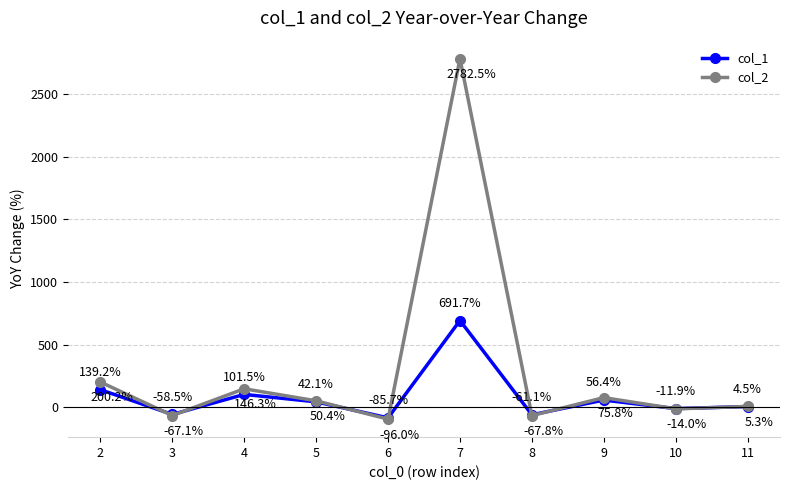

What are all the series names shown in the legend?

col_1, col_2